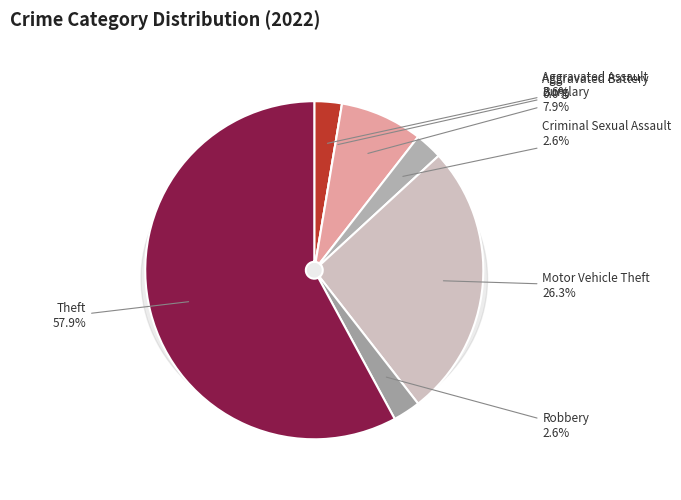

Which slice is the largest?

Theft